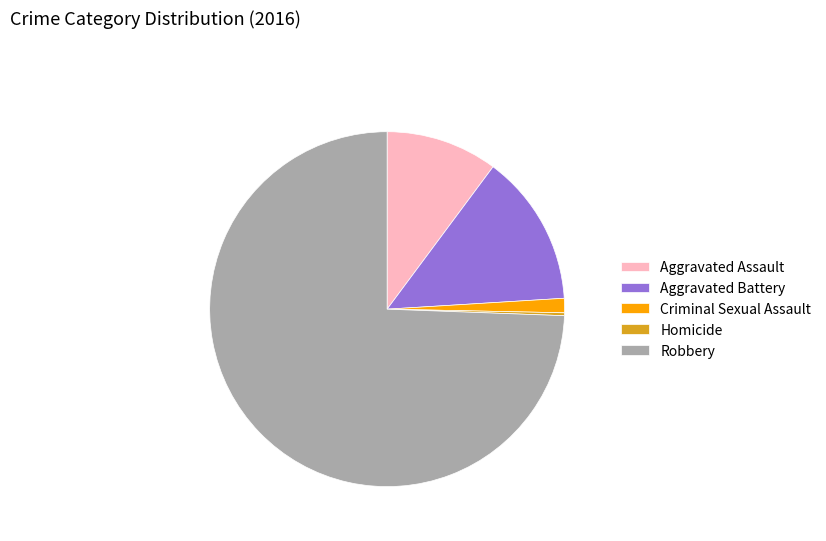

Is it true that Aggravated Battery is 14% of the pie?

True